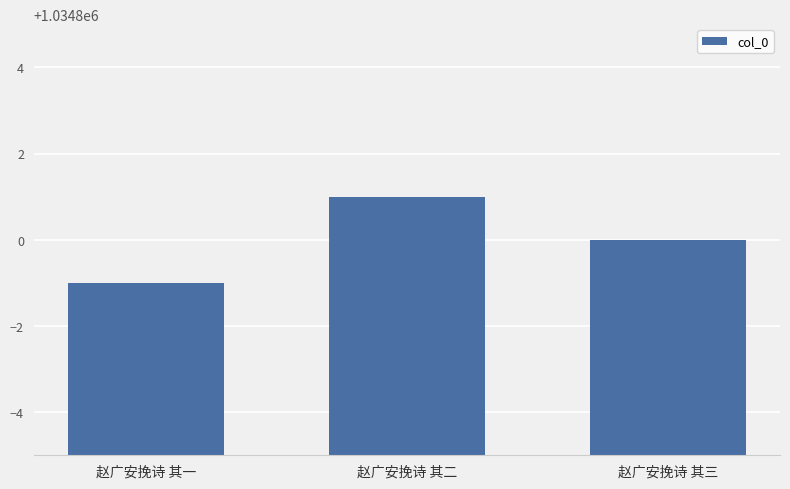

How many distinct data groups are displayed?

1